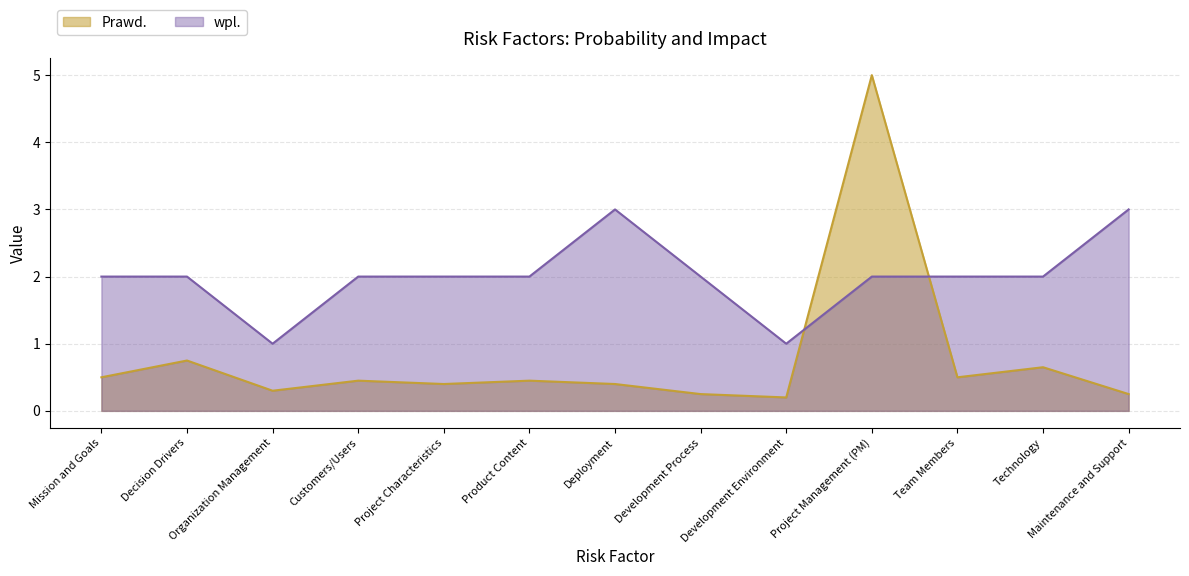

How many data points in wpl. are less than 2?

2